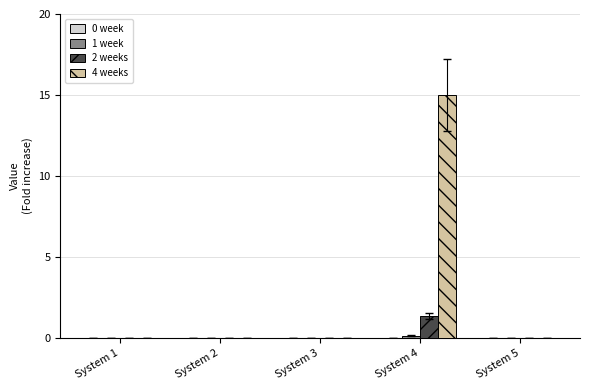

What is the greatest value displayed?

15.0